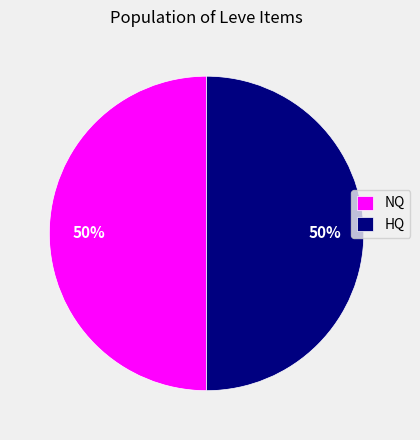

Count the number of slices in the pie.

2